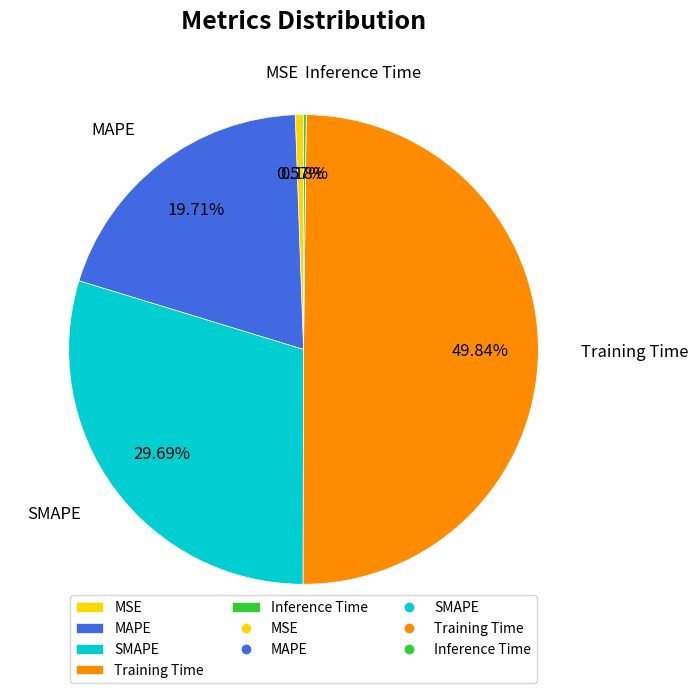

Which slice is the largest?

Training Time